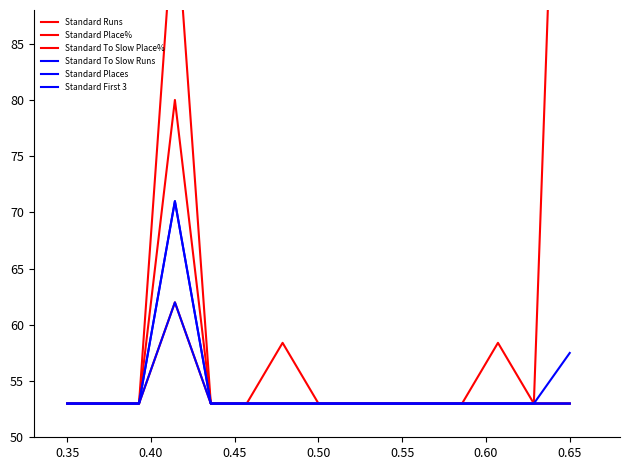

True or false: Standard To Slow Place% and Standard First 3 intersect in this chart.

False